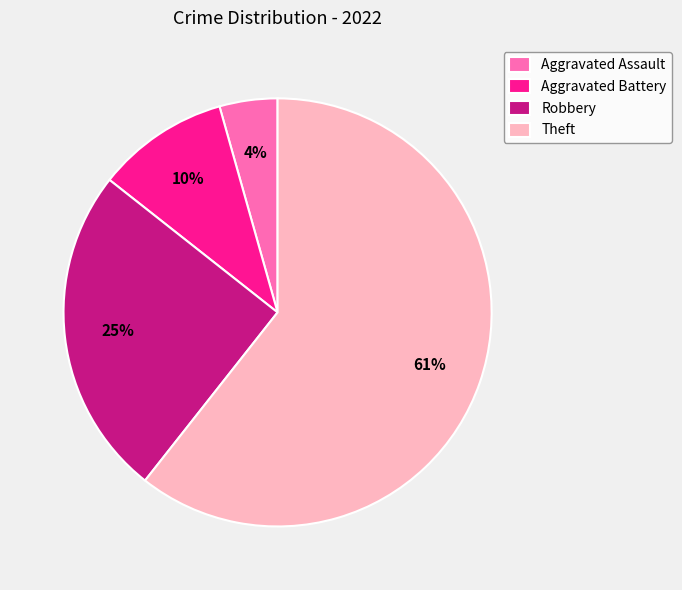

The Aggravated Battery slice represents 24% of the pie. True or false?

False